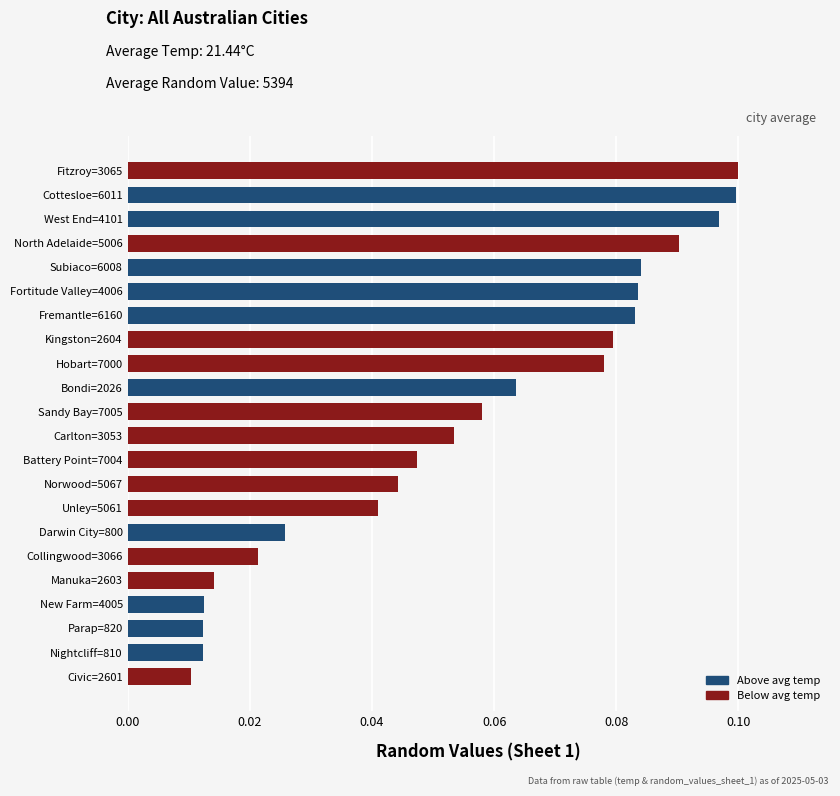

Which has a higher value, Kingston=2604 or Collingwood=3066?

Kingston=2604